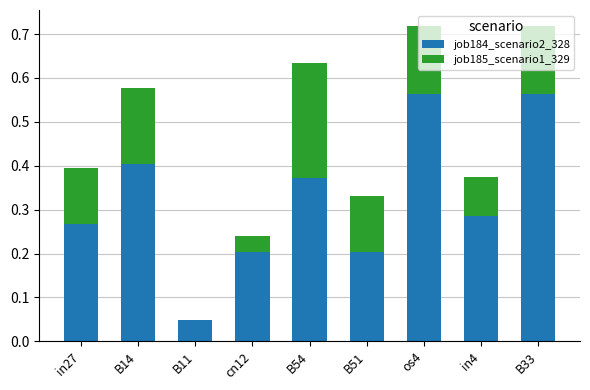

The job184_scenario2_328 series shows 0.2 at B14. True or false?

False